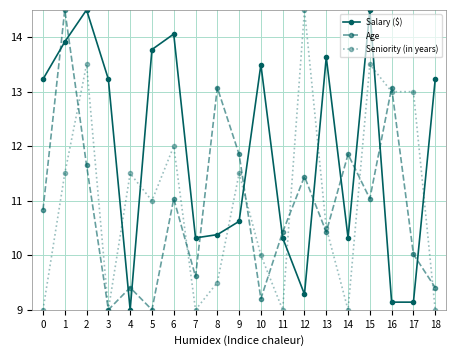

What is the smallest value displayed?

9.0